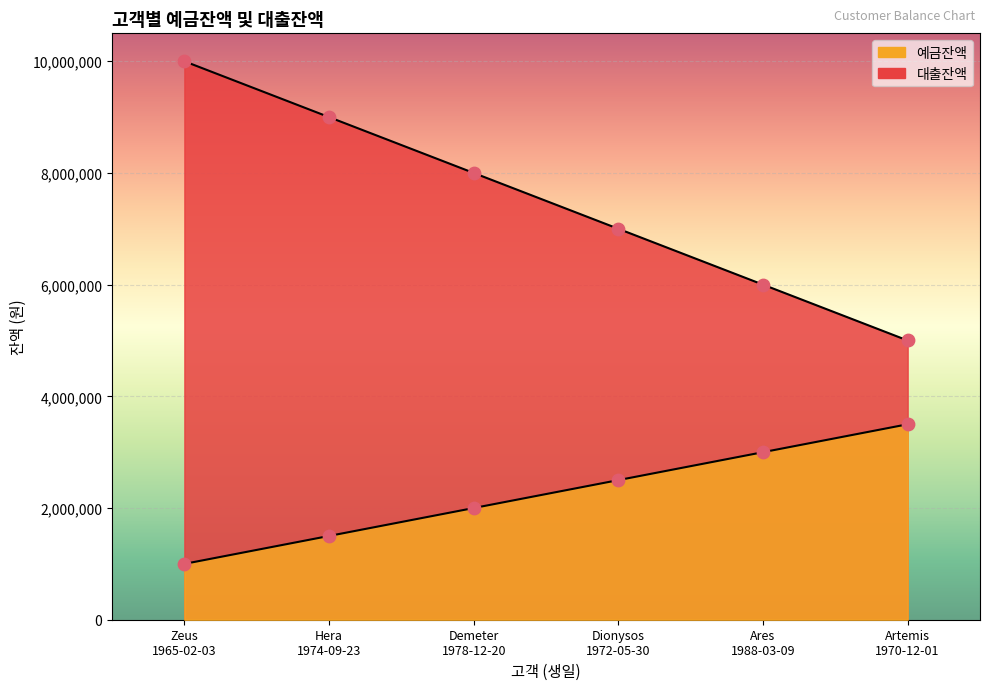

Which series contains the lowest Y value?

대출잔액